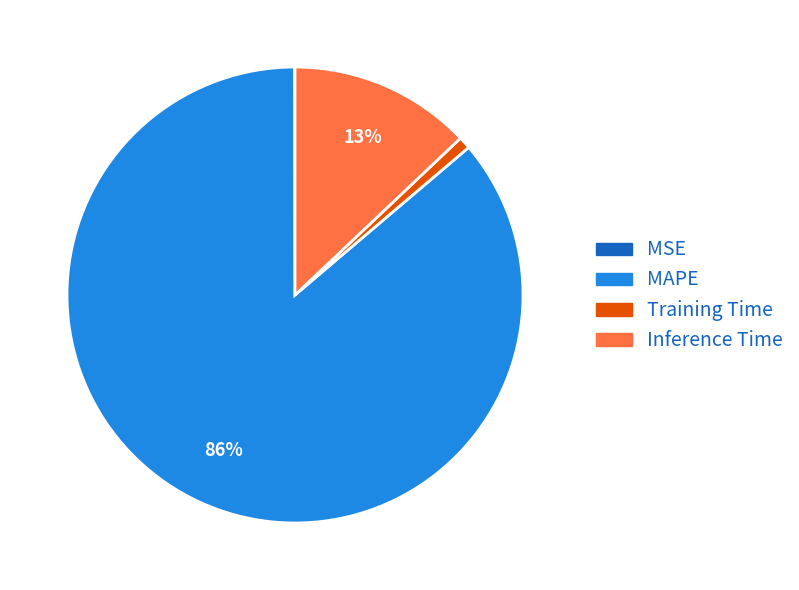

Which slice is the largest?

MAPE